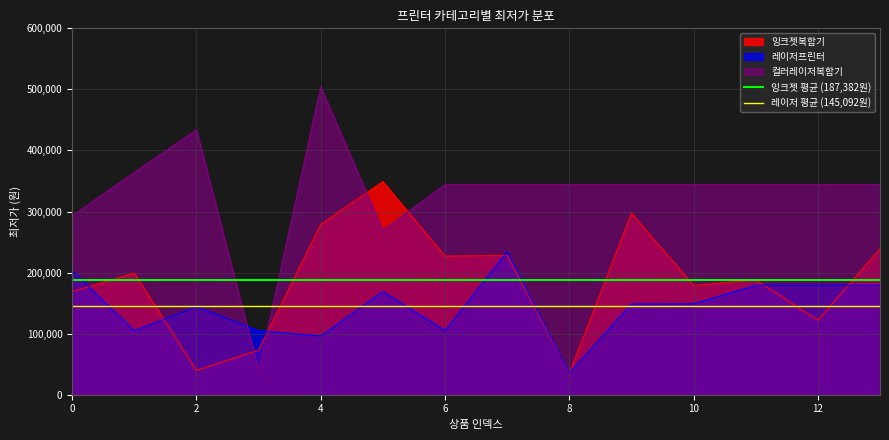

What is the lowest value of the 레이저 평균 (145,092원) series?

145092.4